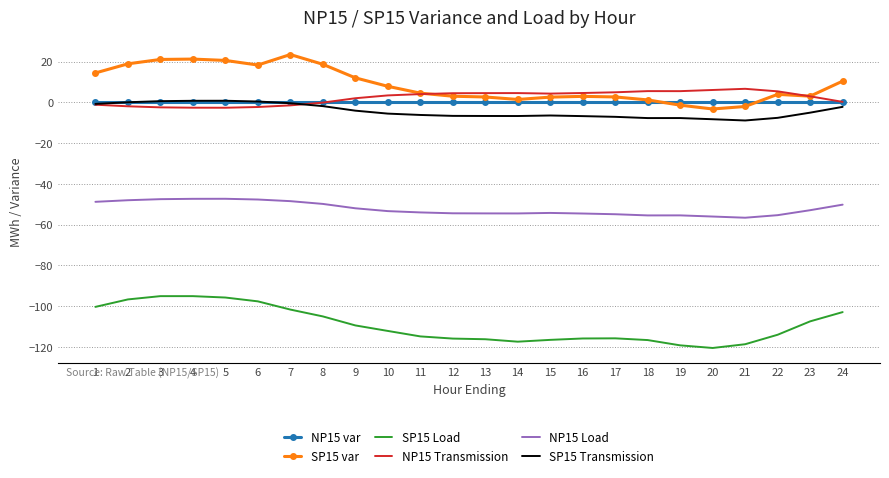

What is the maximum value shown in the chart?

23.4